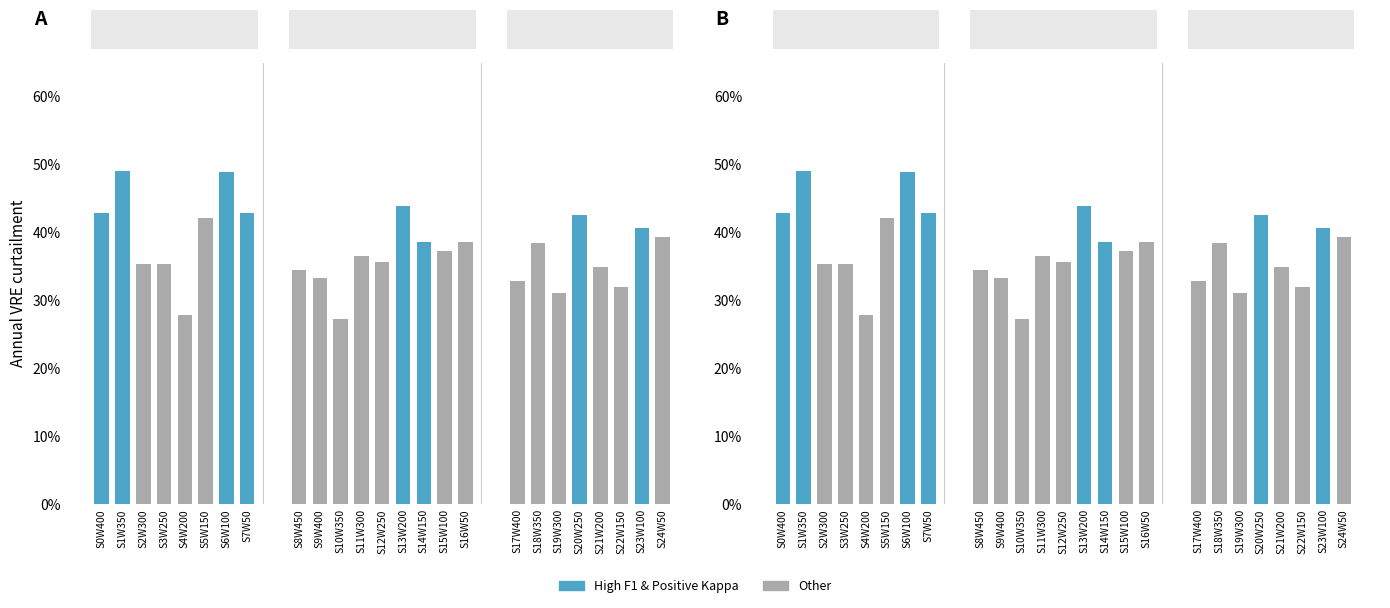

At which category does the chart reach its minimum across all series?

S10W350